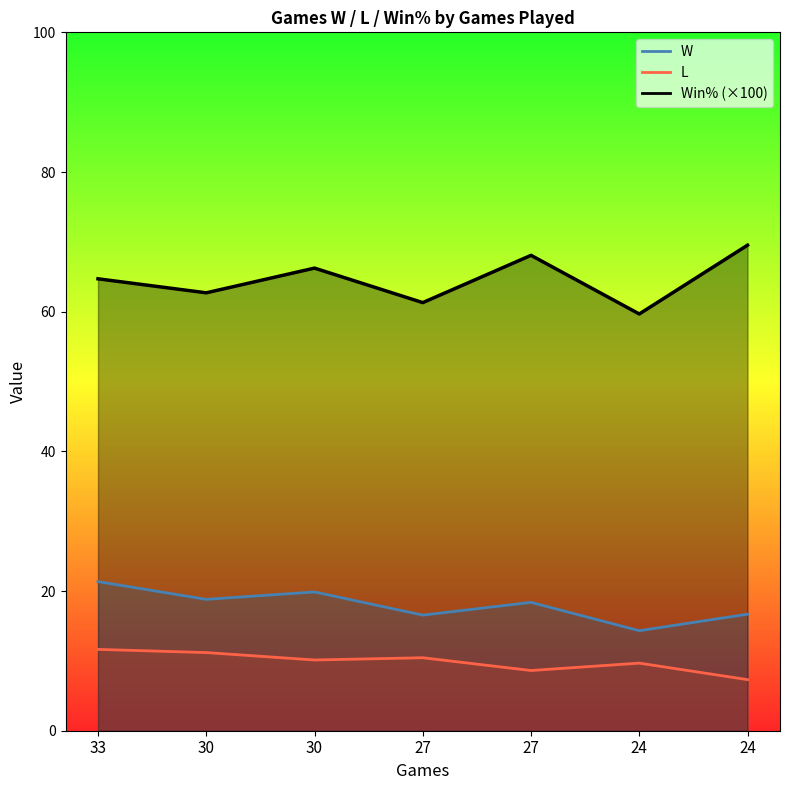

What is the sum of the Win% values at 30 and 24?

135.8